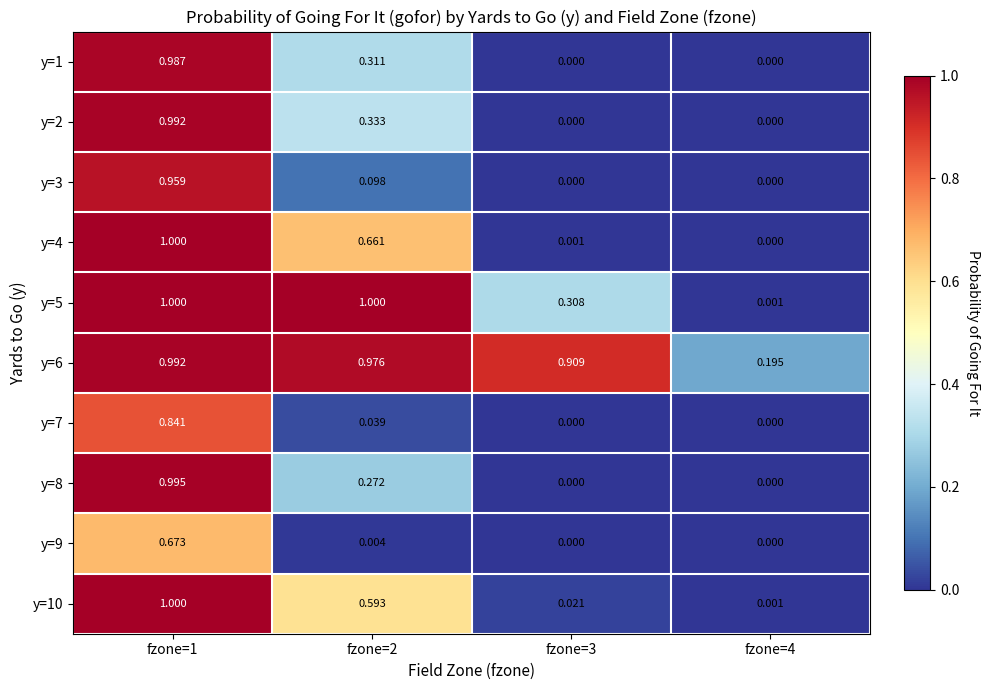

At which category is the sum across all series the highest?

fzone=1